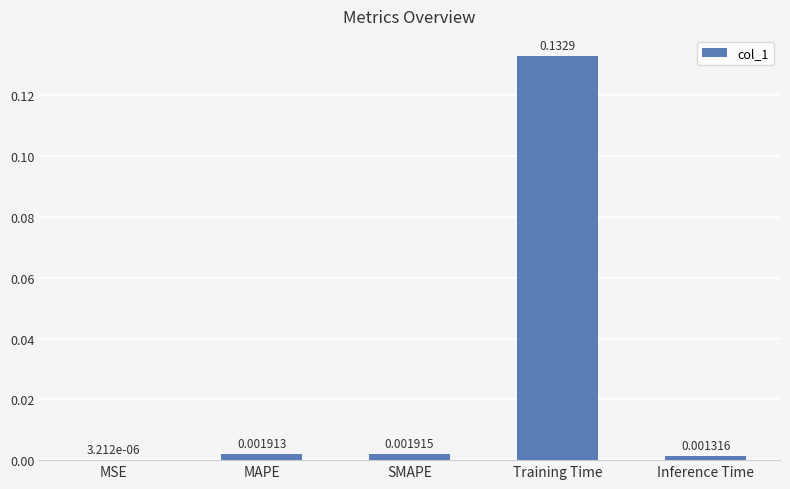

Between Training Time and MAPE, which is larger?

Training Time